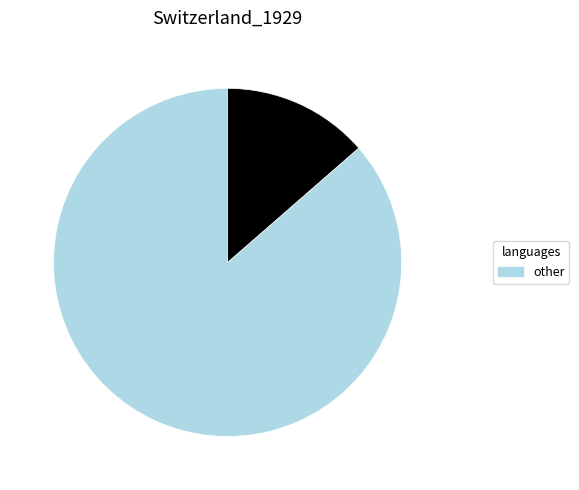

Does any single category account for the majority?

Yes